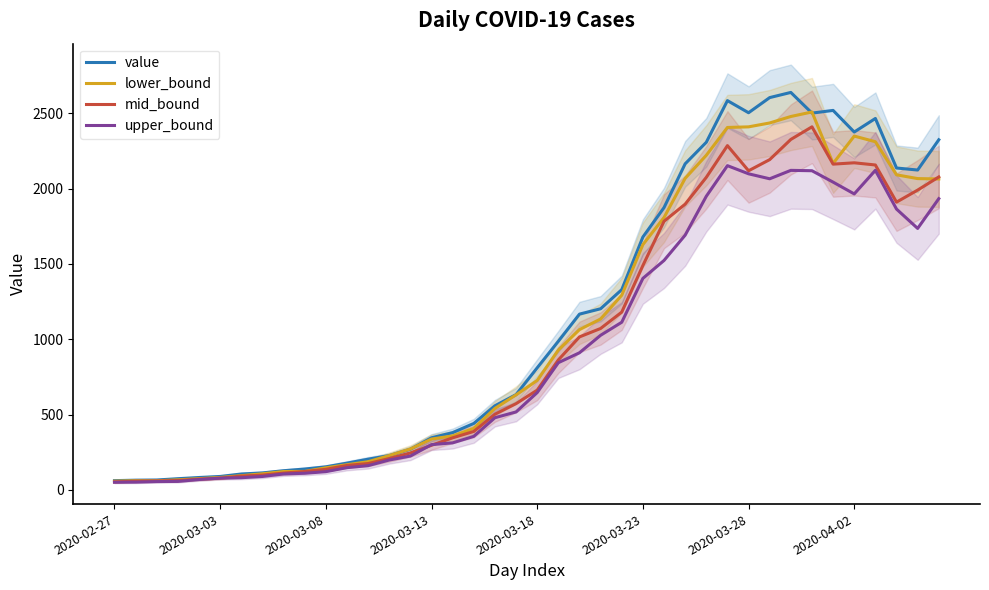

Reading left to right, list all the values displayed in this chart.

value: 61.7	64.8	66.0	74.6	82.5	89.5	105.9	113.0	127.5	138.8	153.3	178.0	204.2	228.0	270.3	346.3	380.5	441.3	558.6	632.8	810.5	986.6	1166.9	1202.4	1329.4	1678.5	1873.8	2164.3	2307.3	2583.8	2503.3	2603.8	2638.1	2500.9	2518.8	2375.3	2465.3	2136.6	2123.1	2323.9
lower_bound: 58.4	61.4	60.9	67.2	75.1	83.0	94.8	107.2	122.3	123.0	146.9	167.5	187.5	228.2	272.1	337.8	358.7	408.5	541.3	631.0	727.0	928.1	1064.2	1134.6	1292.4	1628.0	1808.0	2068.0	2220.9	2405.6	2409.6	2435.4	2478.4	2508.4	2166.5	2348.4	2310.9	2091.4	2066.2	2063.9
mid_bound: 53.4	57.8	59.5	62.5	71.4	78.1	92.0	98.6	111.9	122.2	136.8	162.6	175.2	208.4	245.5	296.6	346.0	388.2	502.6	572.7	662.4	862.9	1015.6	1071.6	1180.1	1489.4	1783.0	1896.6	2074.6	2285.1	2118.2	2192.3	2326.1	2409.8	2162.2	2171.1	2156.6	1910.1	1990.0	2077.2
upper_bound: 51.2	51.9	55.5	56.6	69.2	78.5	81.2	89.5	106.1	110.7	121.3	147.9	161.3	198.7	225.0	300.9	312.5	355.8	479.4	517.8	646.3	844.6	910.4	1026.4	1112.9	1404.1	1522.9	1690.9	1948.9	2152.2	2098.1	2065.0	2120.9	2118.4	2042.8	1964.6	2121.3	1863.9	1735.6	1933.1